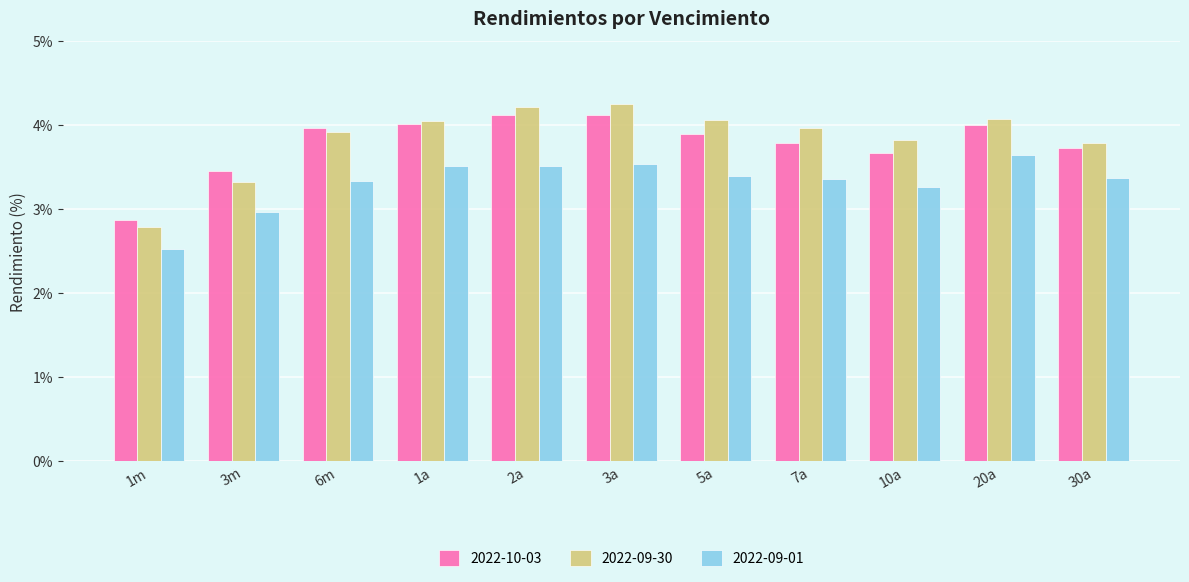

Which series has the largest total across all categories?

2022-09-30